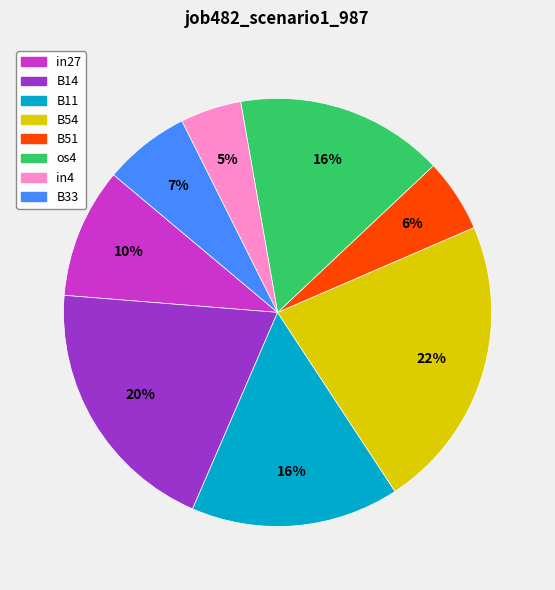

To the nearest percent, what is the difference between the B51 and in27 slice percentages?

4%